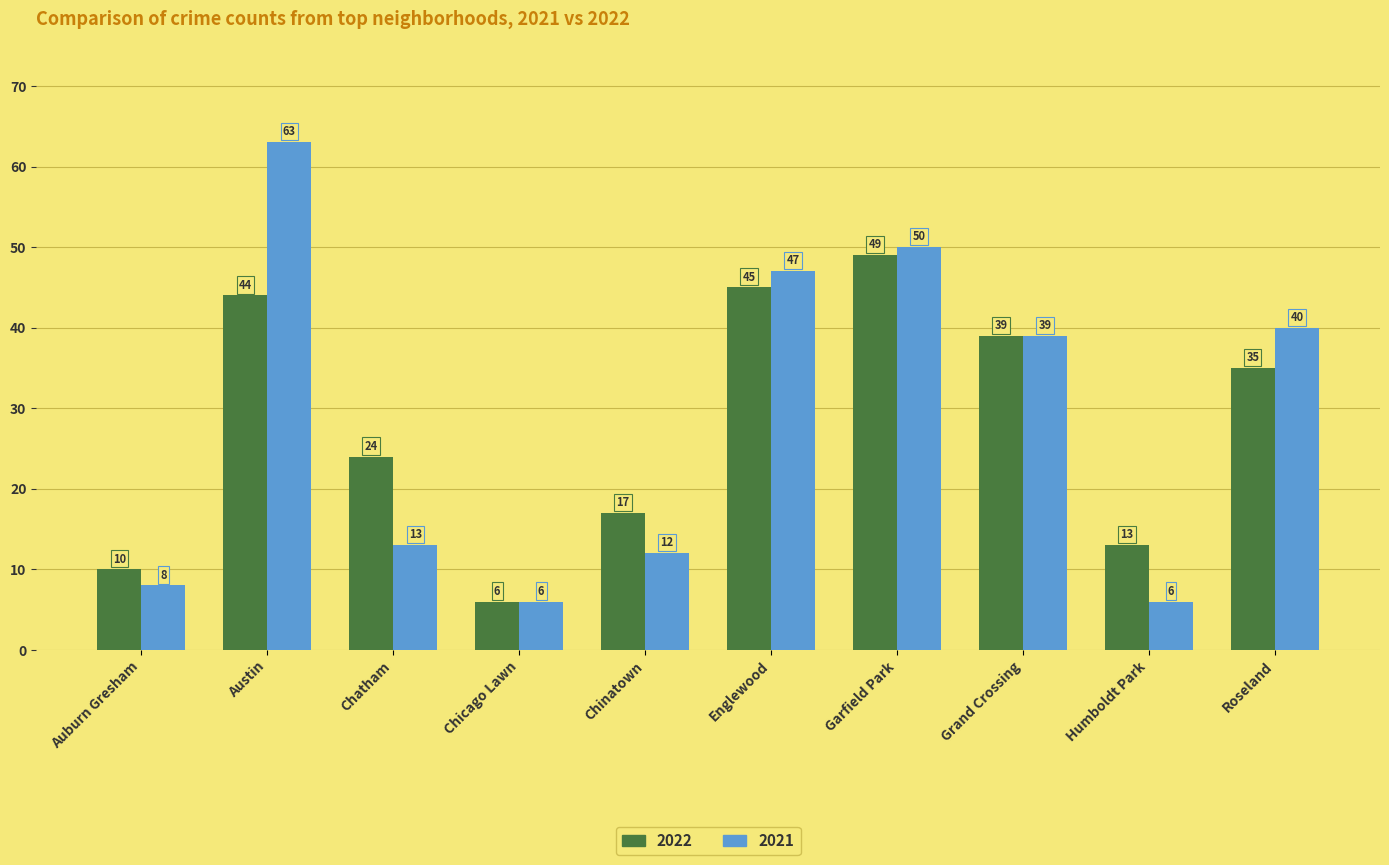

What is the average value of the 2021 series?

28